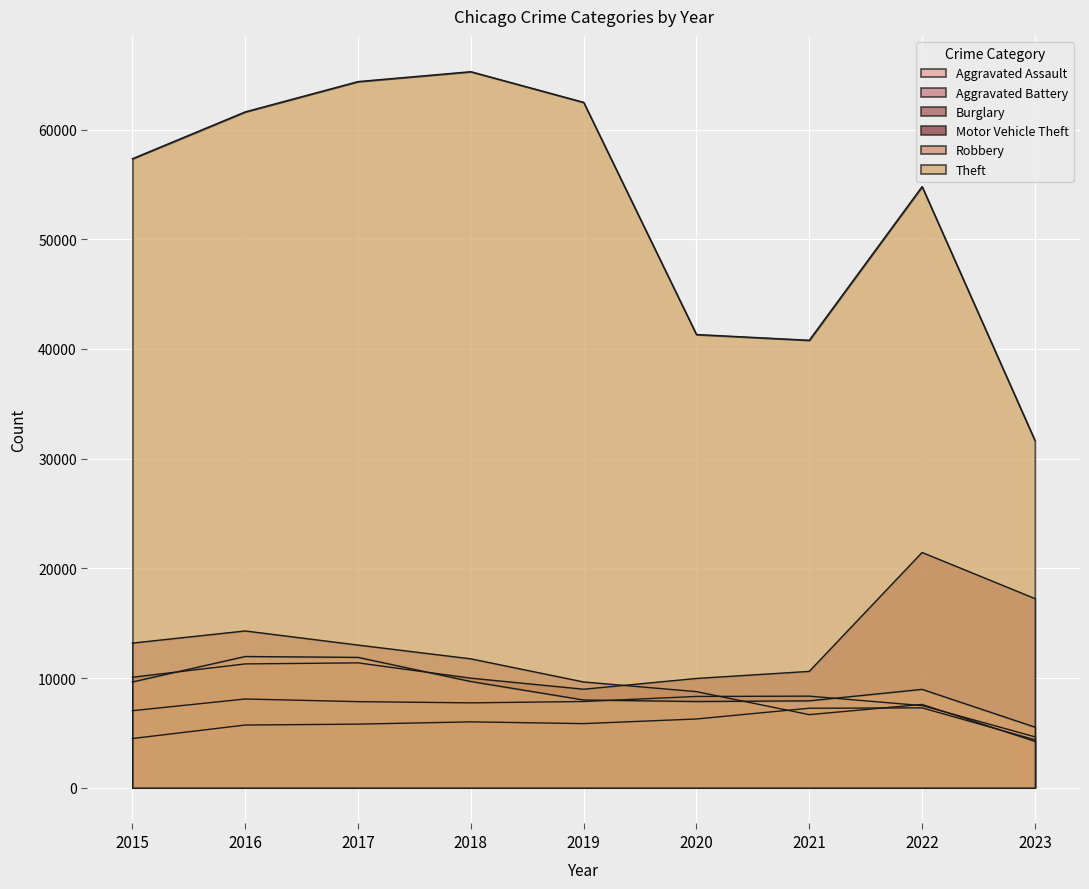

True or false: Robbery and Aggravated Battery intersect in this chart.

True